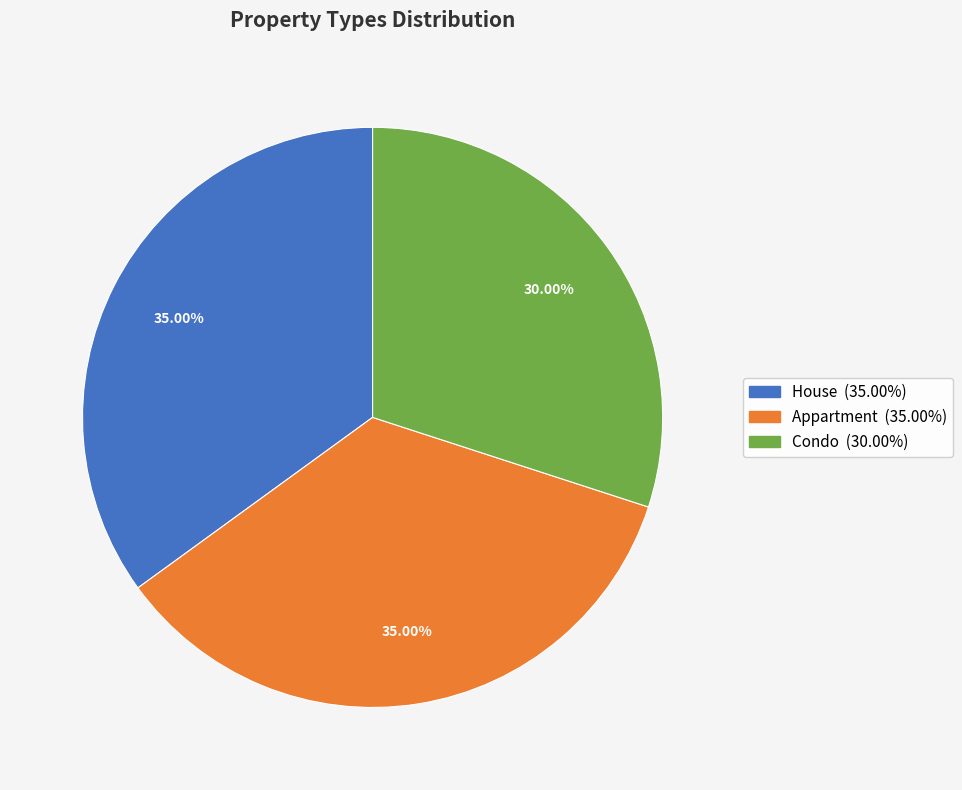

Approximately how many times larger is the value at Condo compared to House?

0.9